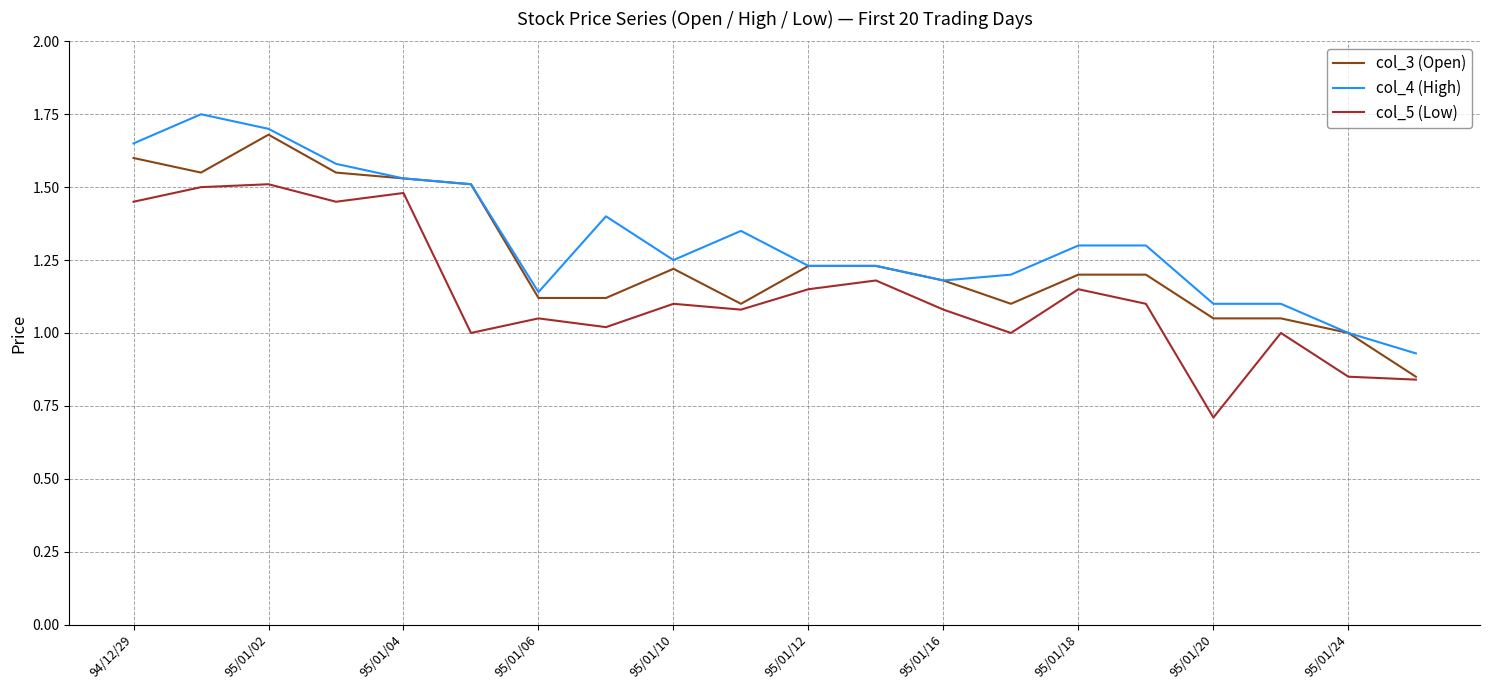

Is this an area chart (filled region under the line)?

No